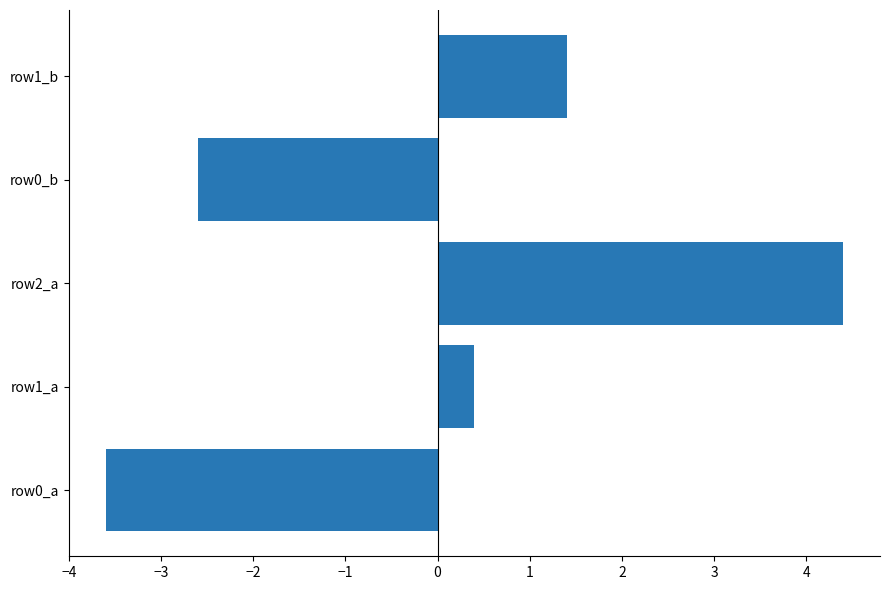

Reading top to bottom, transcribe all the data shown in this chart.

row1_b=1.4	row0_b=-2.6	row2_a=4.4	row1_a=0.4	row0_a=-3.6